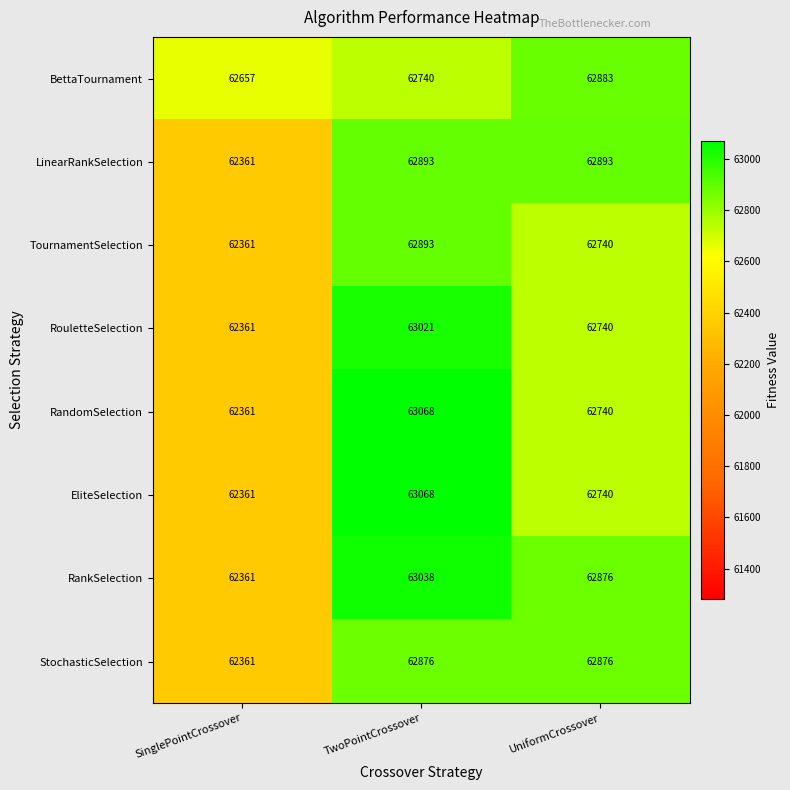

The StochasticSelection series shows 105266 at UniformCrossover. True or false?

False